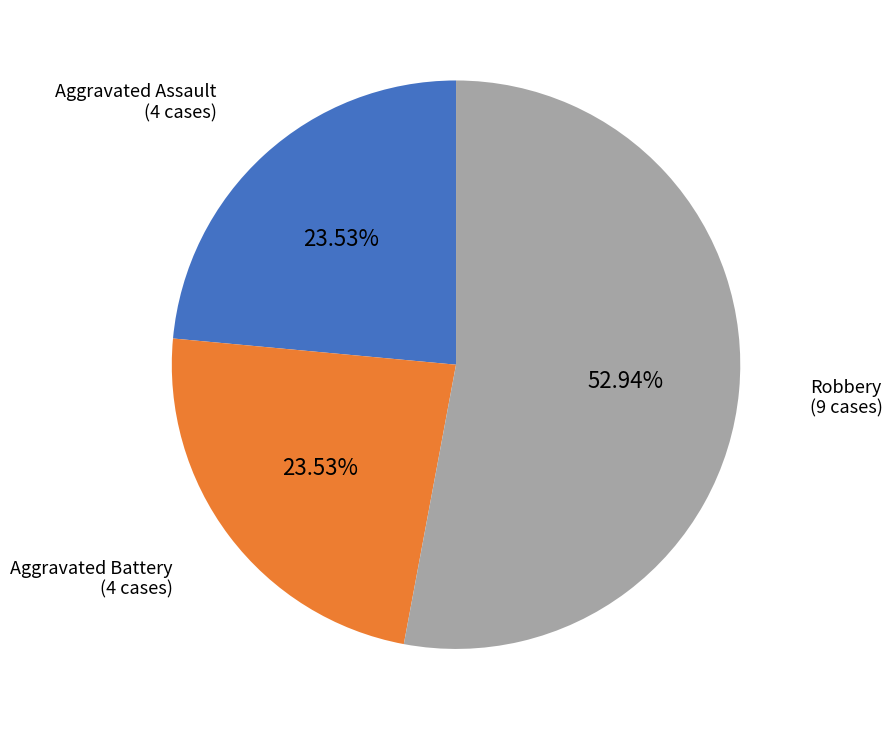

Is there any slice that represents more than half of the pie?

Yes